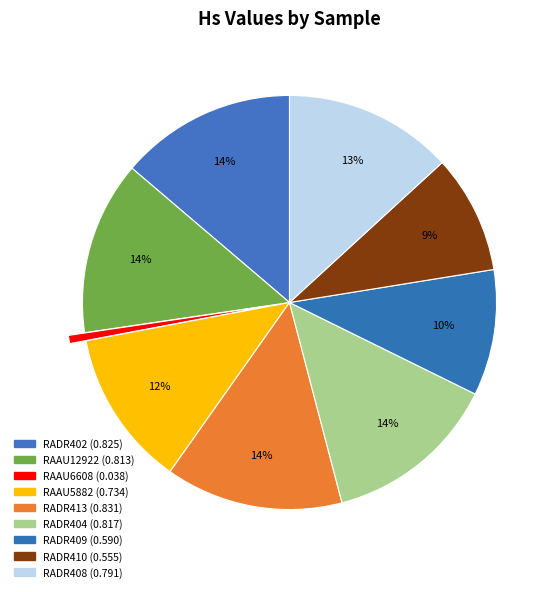

Which category has the smallest portion of the pie?

RAAU6608